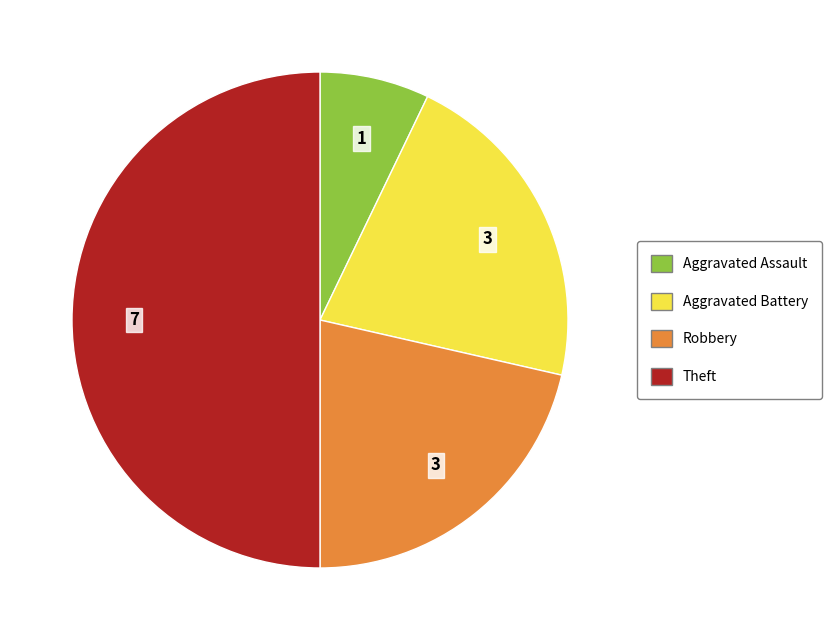

Count the number of slices in the pie.

4